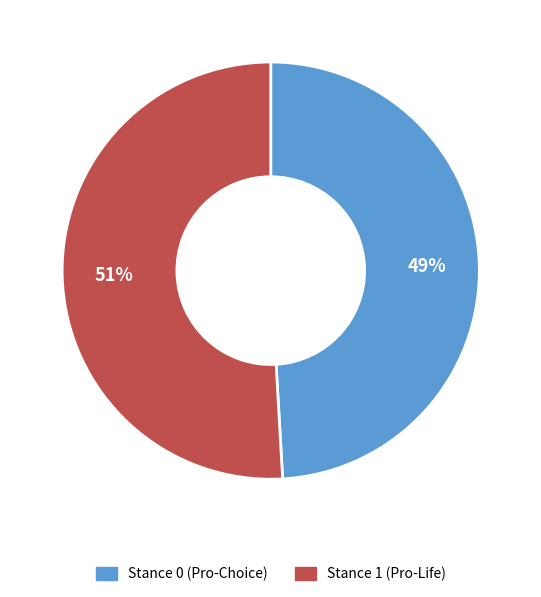

To the nearest percent, what is the combined percentage of Stance 0 (Pro-Choice) and Stance 1 (Pro-Life)?

100%